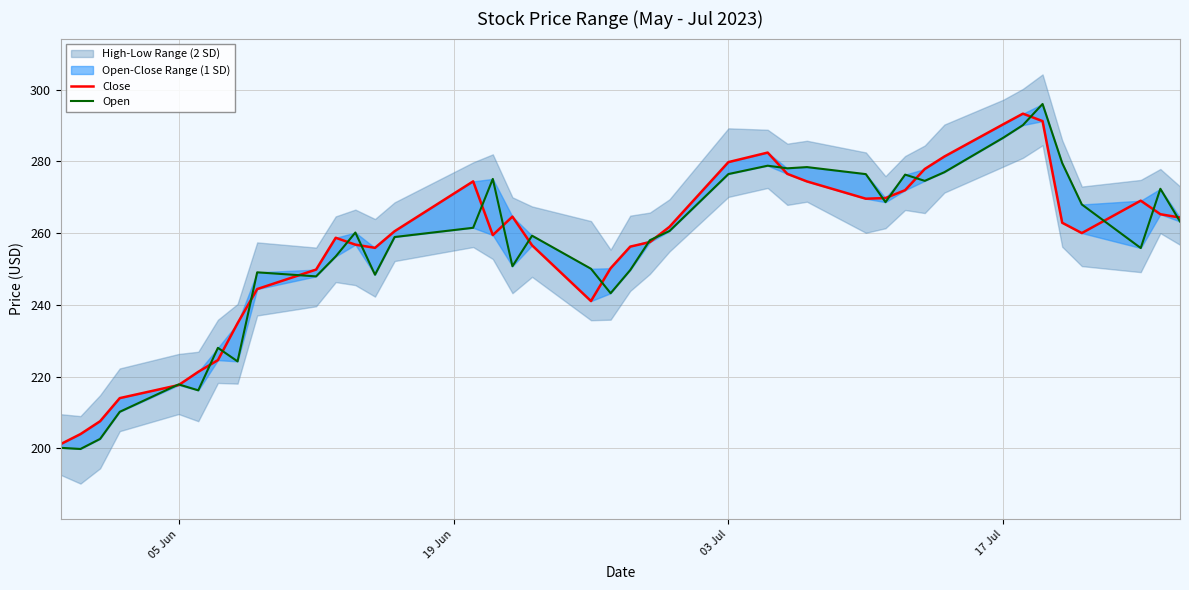

How many values in the Open series are below 260?

20